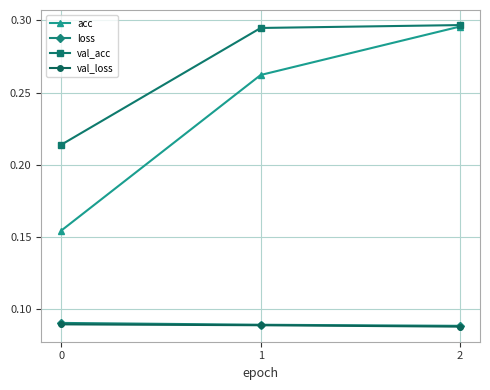

Which category has the highest value in the val_acc series?

2